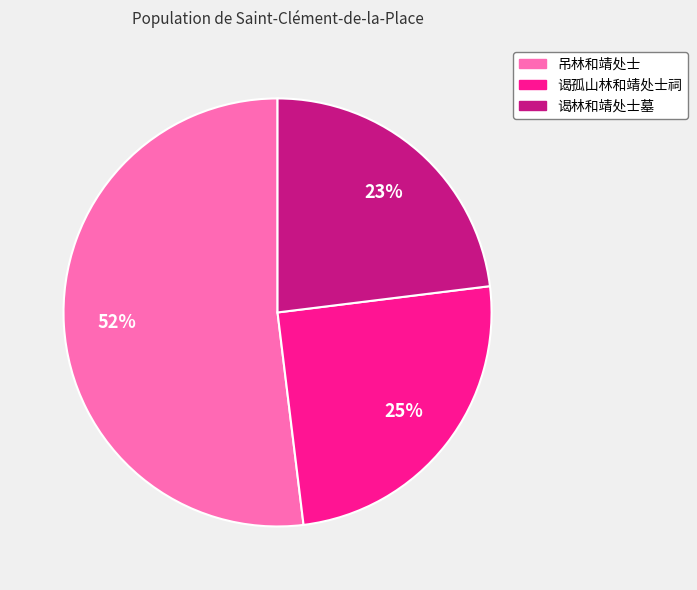

Do 谒孤山林和靖处士祠 and 谒林和靖处士墓 together represent more than half of the pie?

No